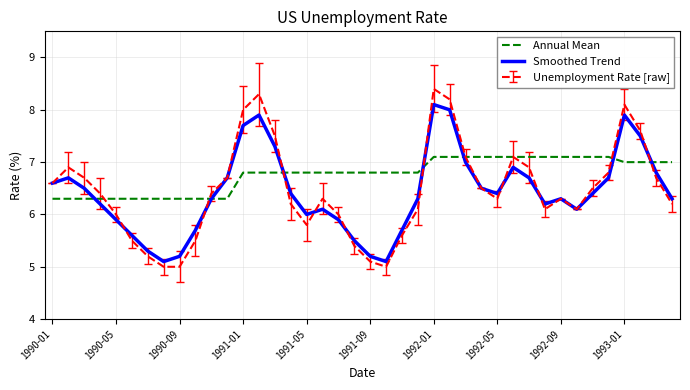

Which series has the largest total across all categories?

Annual Mean